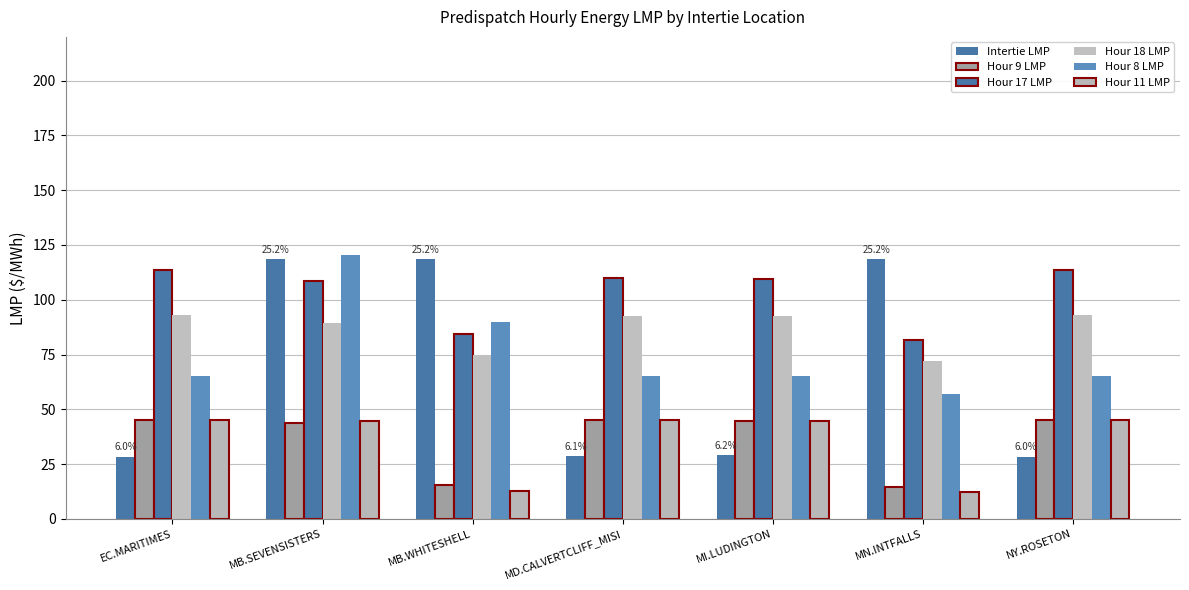

What is the label of the 4th bar from the left?

MD.CALVERTCLIFF_MISI